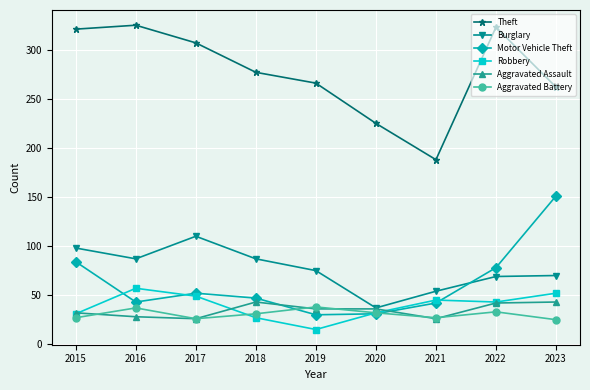

What is the sum of all Motor Vehicle Theft values?

558